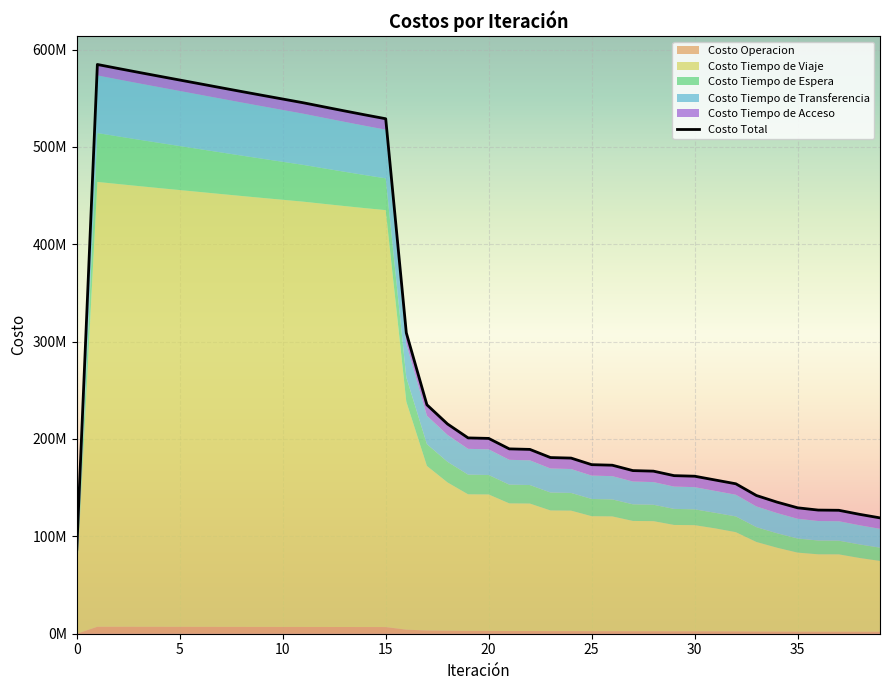

The chart shows a value of 869693986.4 at 9. True or false?

False